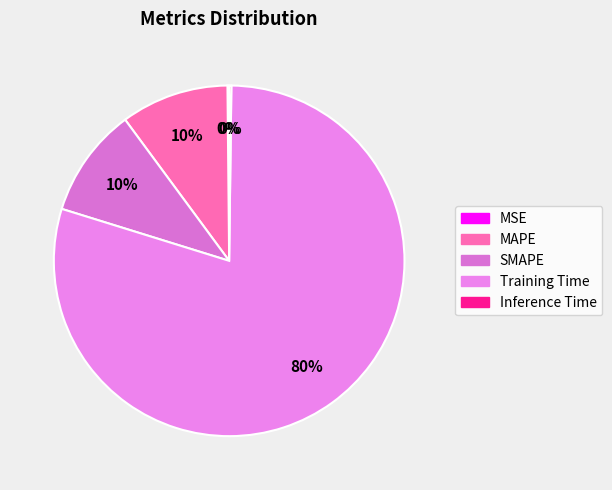

Do Training Time and Inference Time together represent more than half of the pie?

Yes